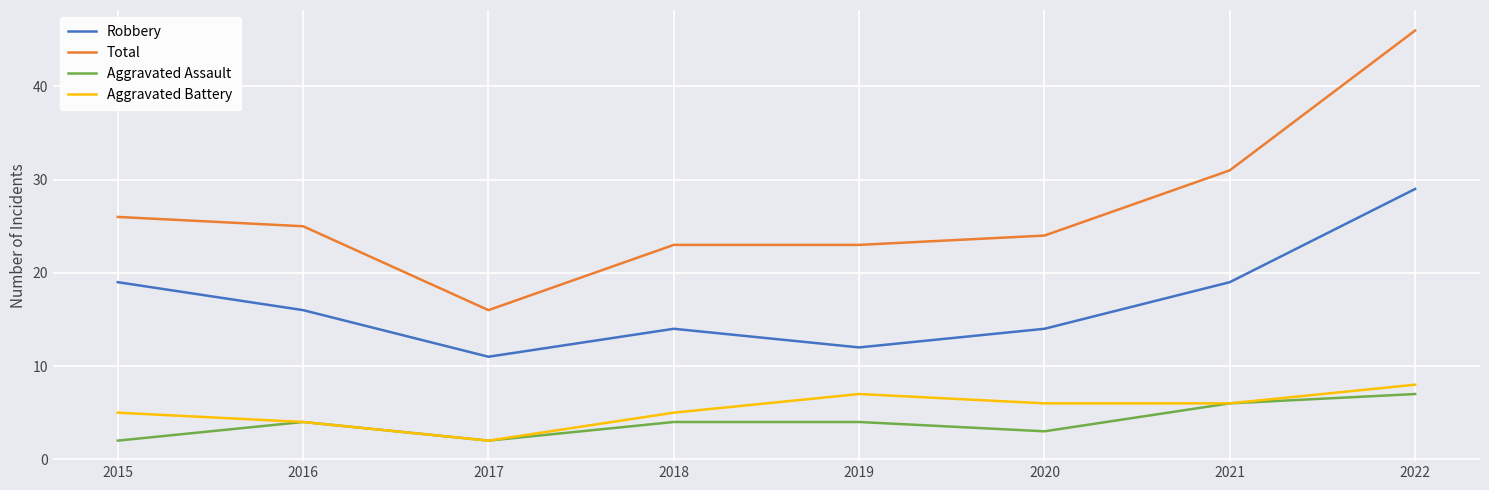

The value of Aggravated Battery at 2017 is 2. True or false?

True